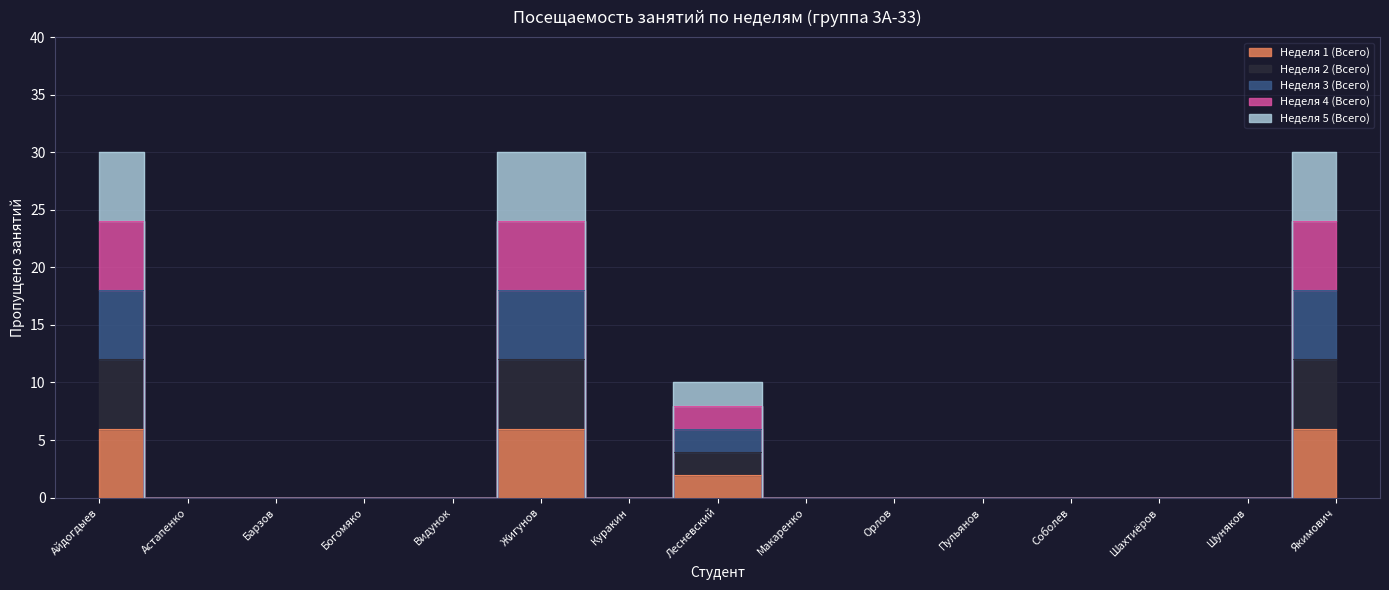

Does the chart display data point markers on the line(s)?

No